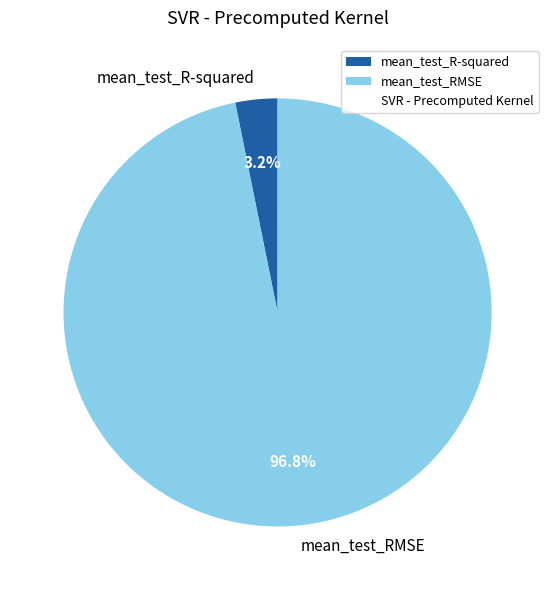

Is mean_test_RMSE the majority of the pie?

Yes